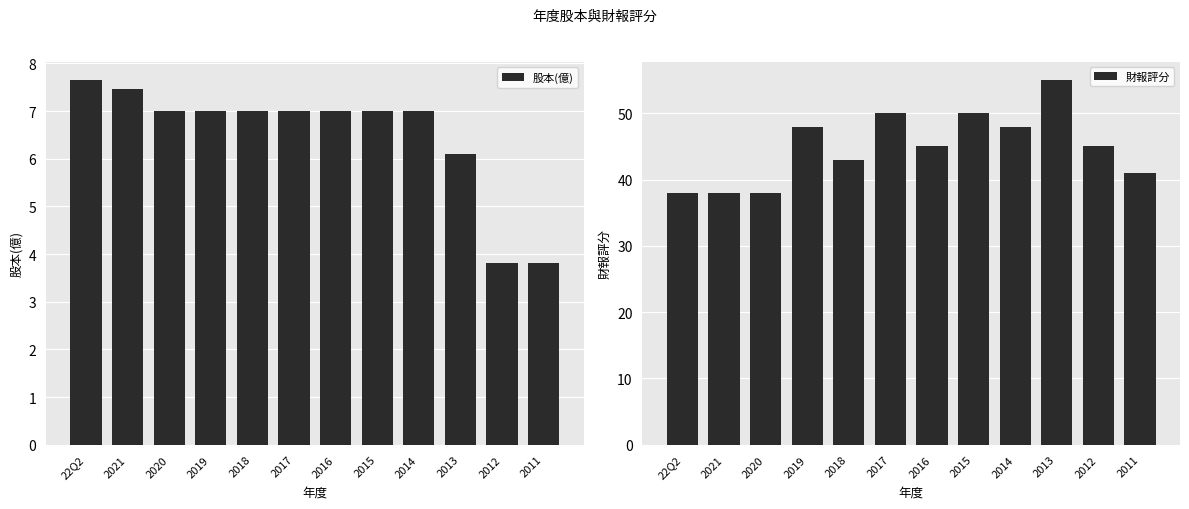

What is the average value of the 股本(億) series?

6.5